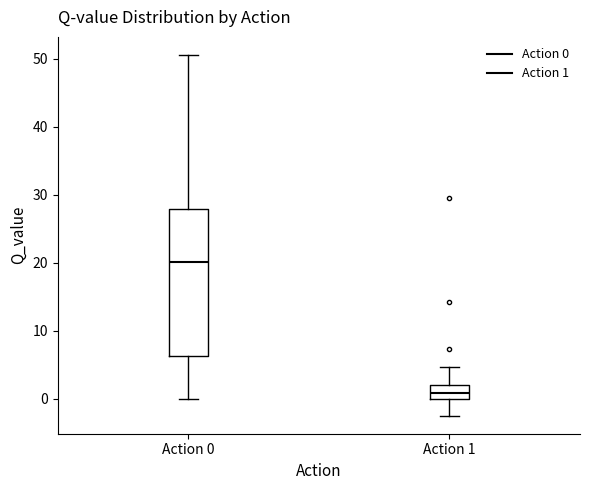

Reading left to right, transcribe this box plot: for each box, give where its median line is, the range the box spans, and where its two whiskers end, as read against the y-axis. The values are not printed on the chart, so give them approximately, as read against the axis.

Action 0: median 20, box 6 to 28, whiskers 0 to 51
Action 1: median 1, box 0 to 2, whiskers -2 to 5